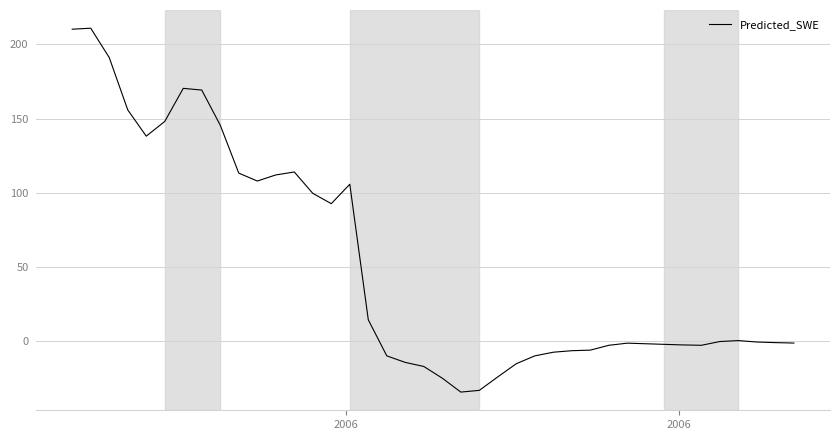

What is the smallest value displayed?

-34.6